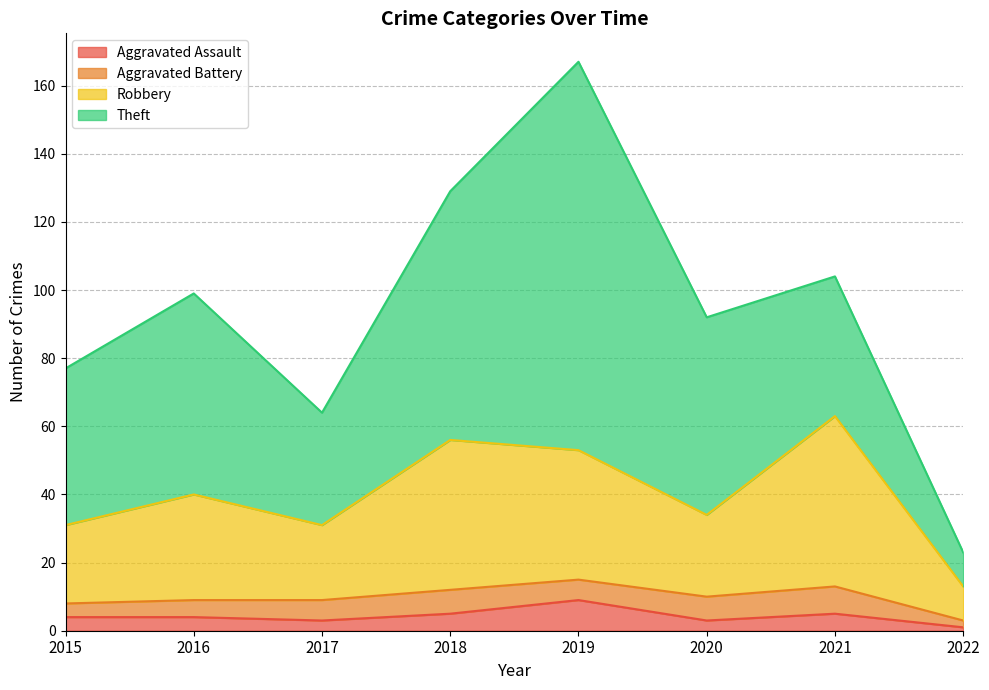

True or false: Aggravated Assault has more than 0 points higher than both neighbors.

True